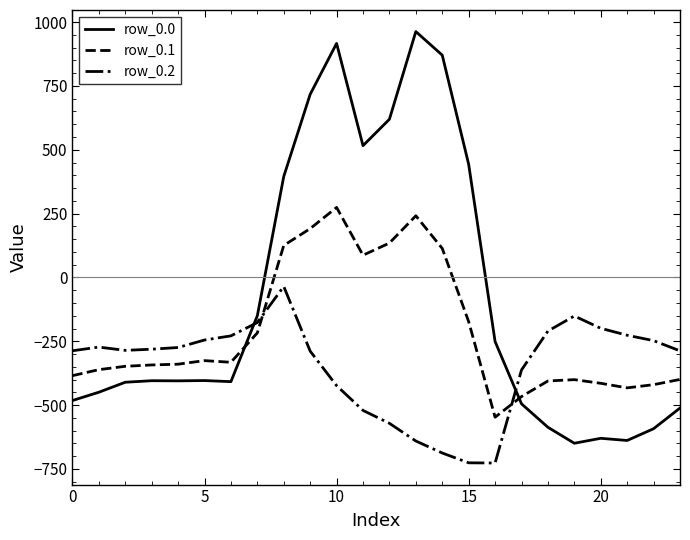

Rank the series by their maximum value, from highest to lowest.

row_0.0, row_0.1, row_0.2